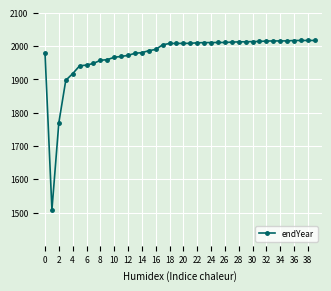

How many series are shown in this chart?

1